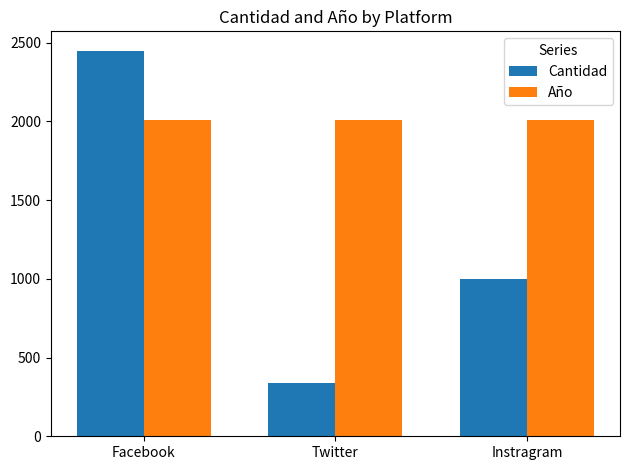

What is the value of the Cantidad bar at the 1st from the left?

2449